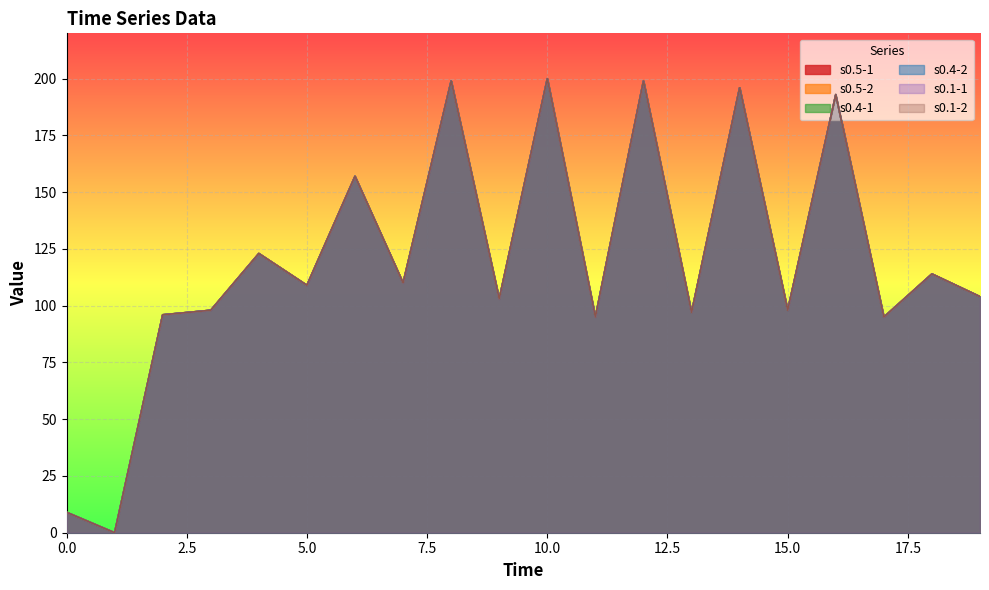

Between 13 and 10, which is larger?

10